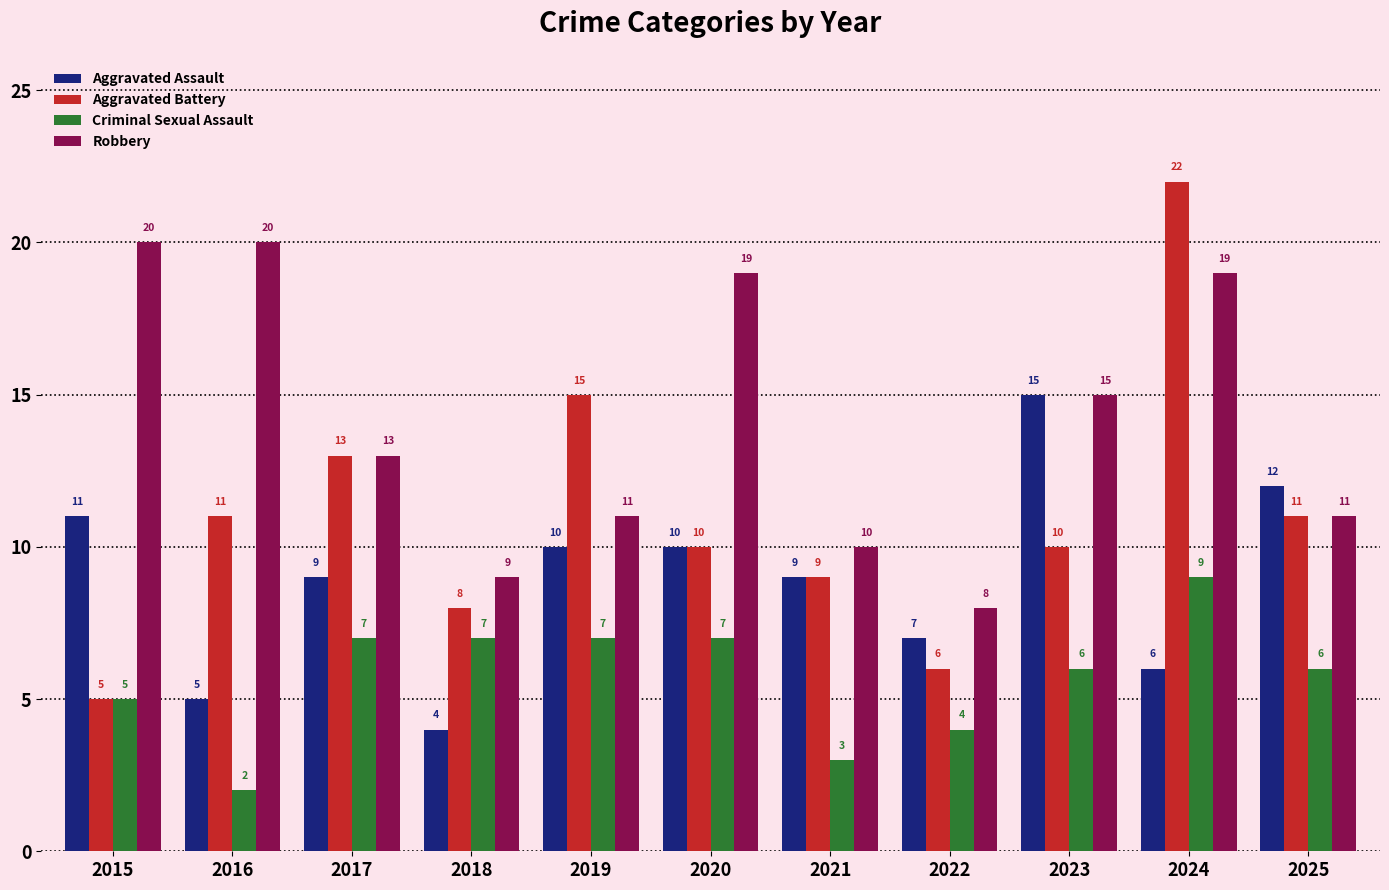

What is the greatest value displayed?

22